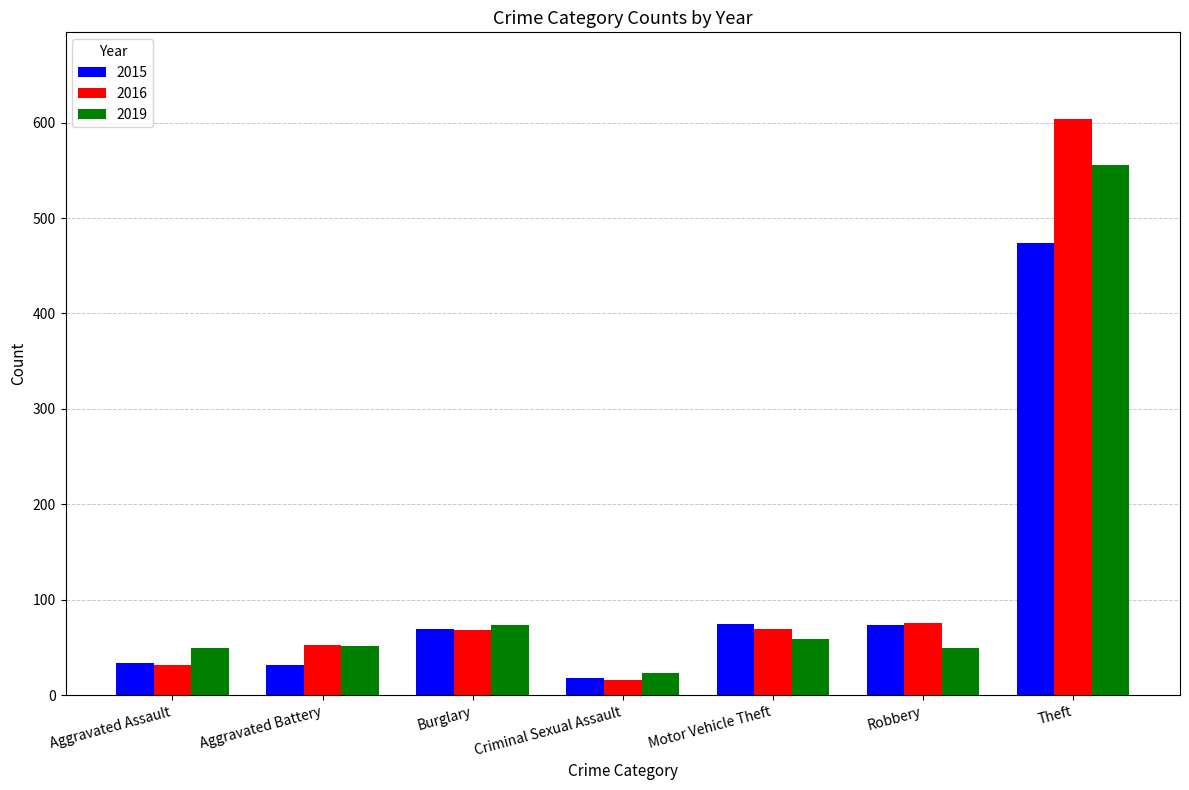

What is the greatest value displayed?

604